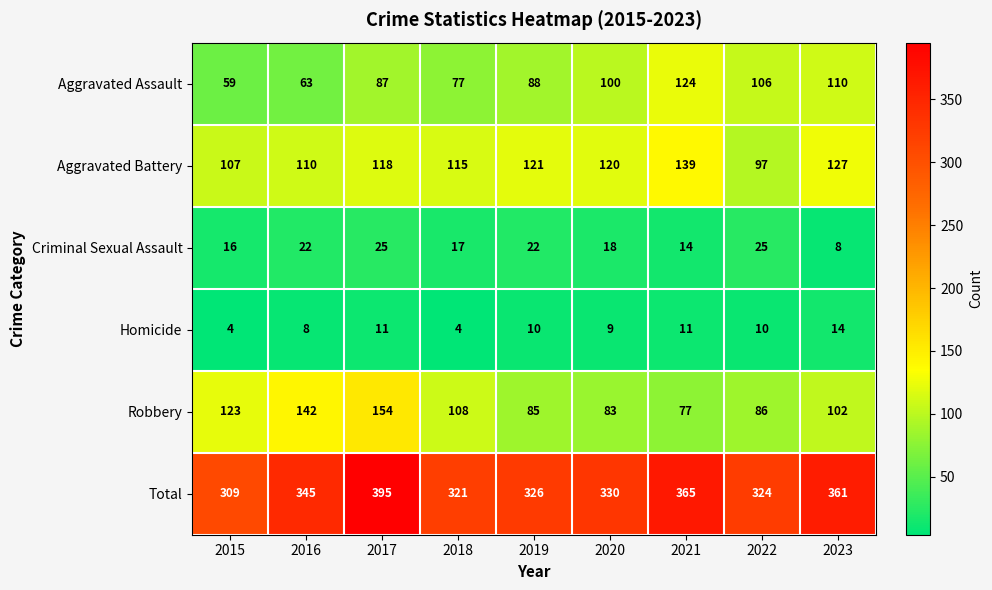

How many values in the Aggravated Battery series are below 118?

4